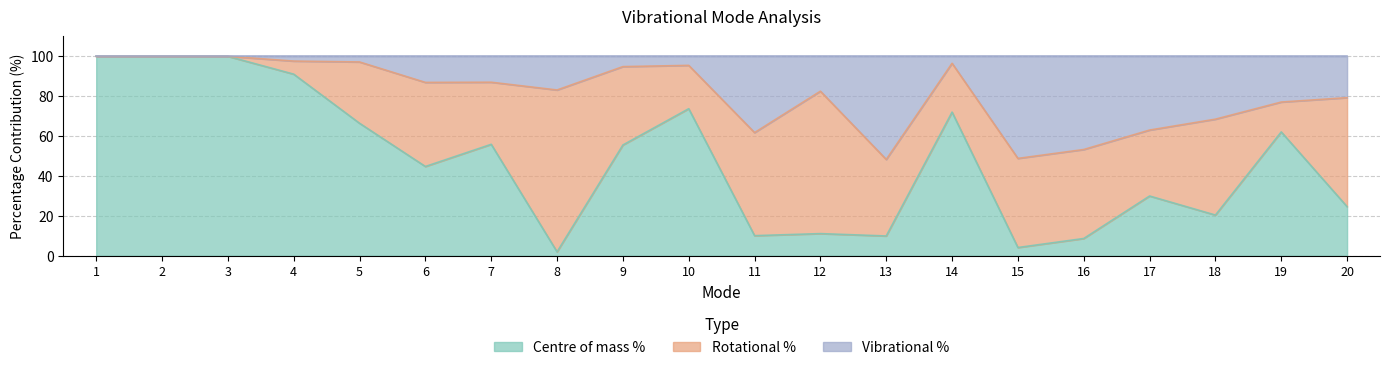

Which label corresponds to the largest value in the chart?

1